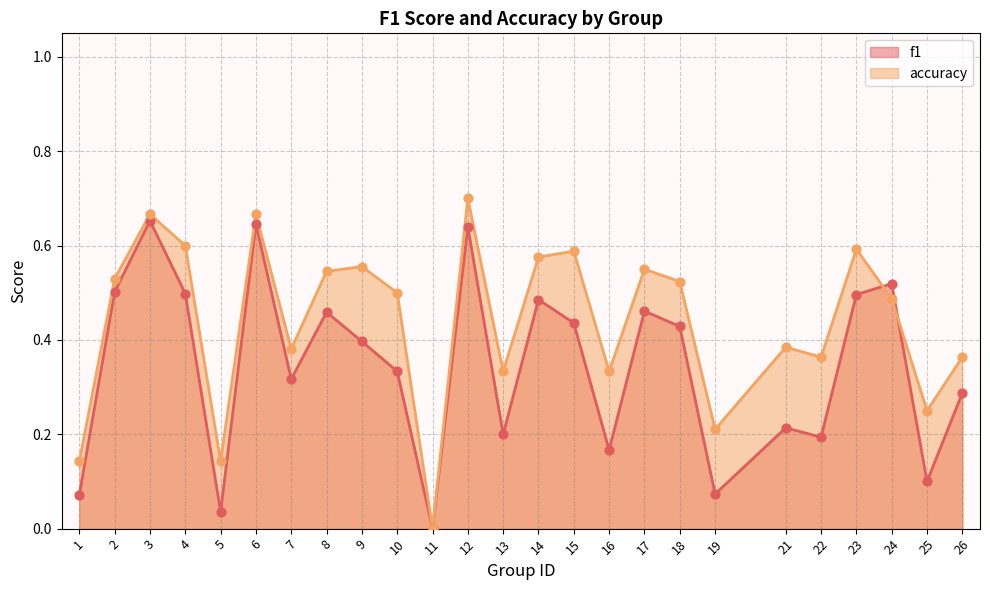

Which series has the largest total across all categories?

accuracy